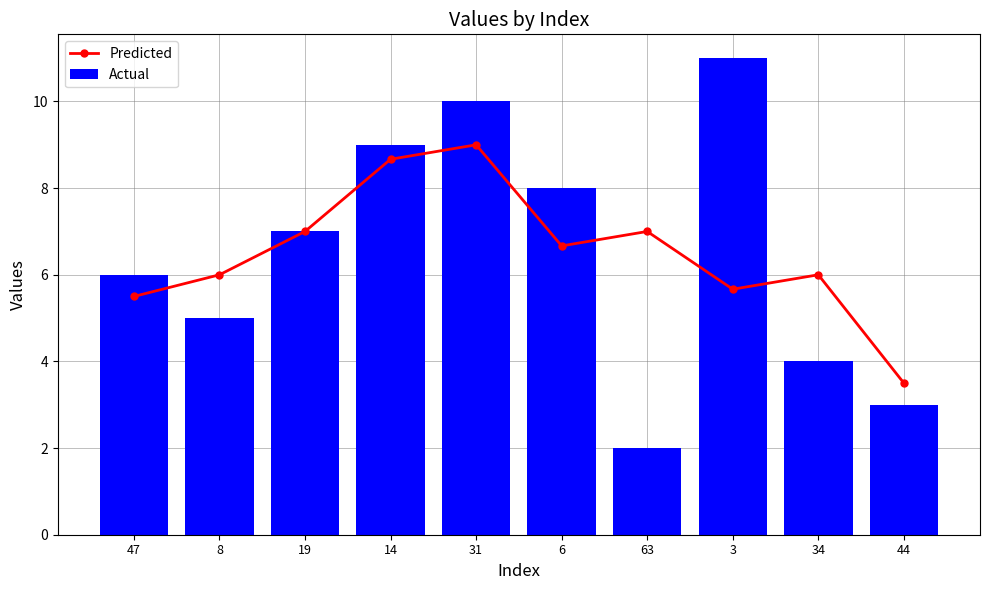

The value of Predicted at 47 is 5.5. True or false?

True